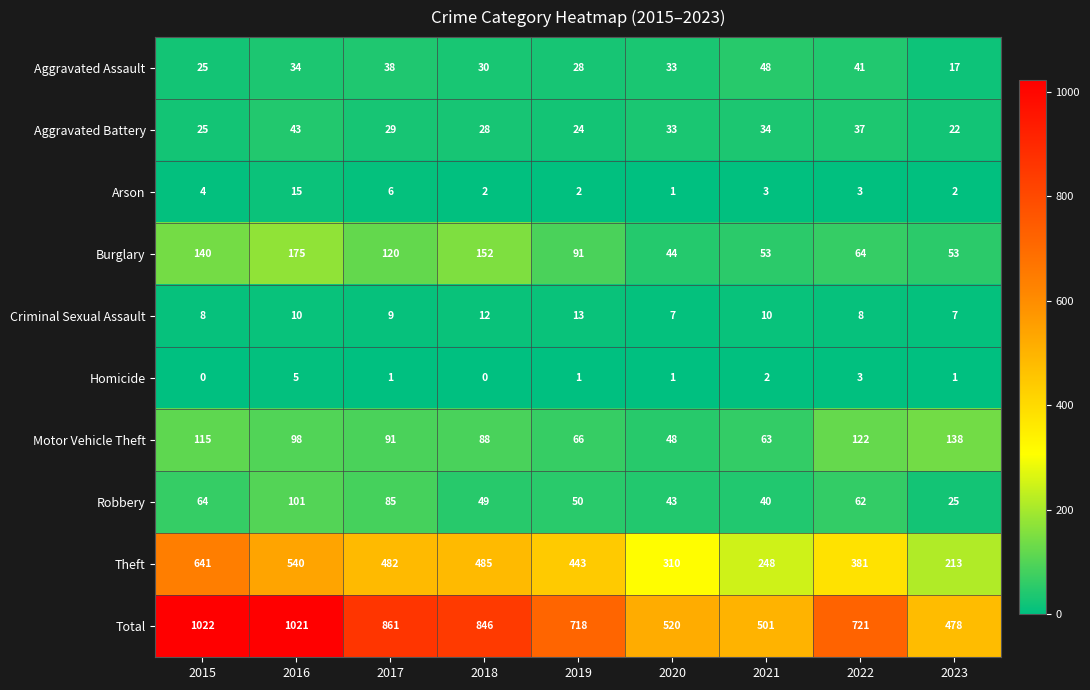

Which label corresponds to the largest value in the chart?

2015